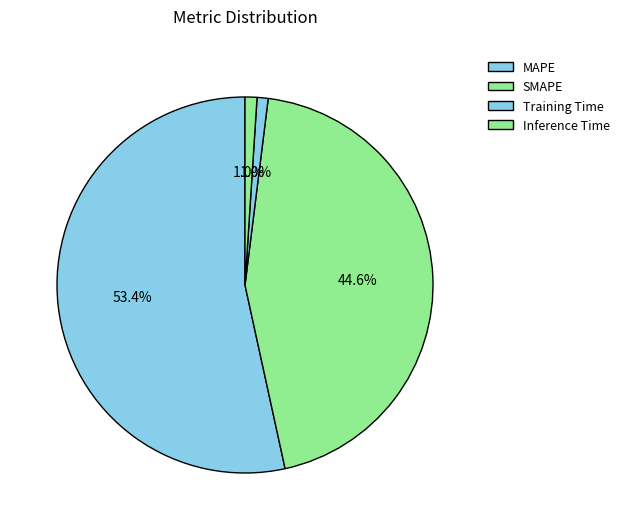

To the nearest percent, what portion does MAPE represent?

53%